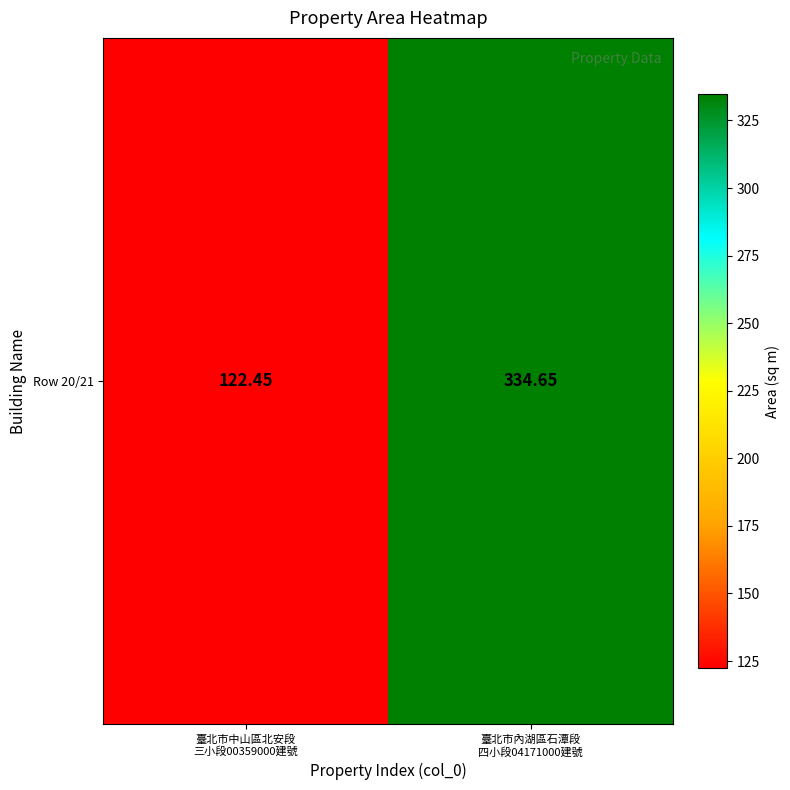

Reading left to right, transcribe all the data shown in this chart.

臺北市中山區北安段
三小段00359000建號=122.5	臺北市內湖區石潭段
四小段04171000建號=334.6